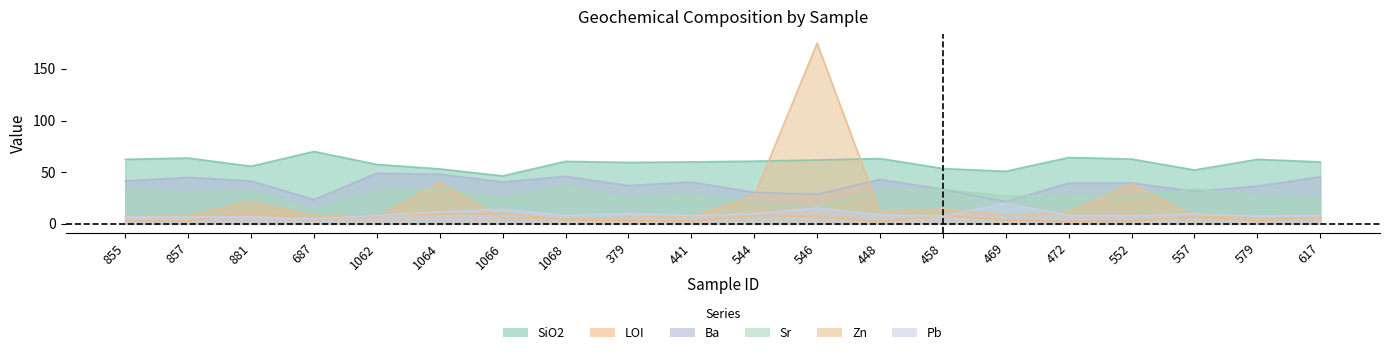

What is the difference between the maximum and minimum values in the Ba series?

27.5